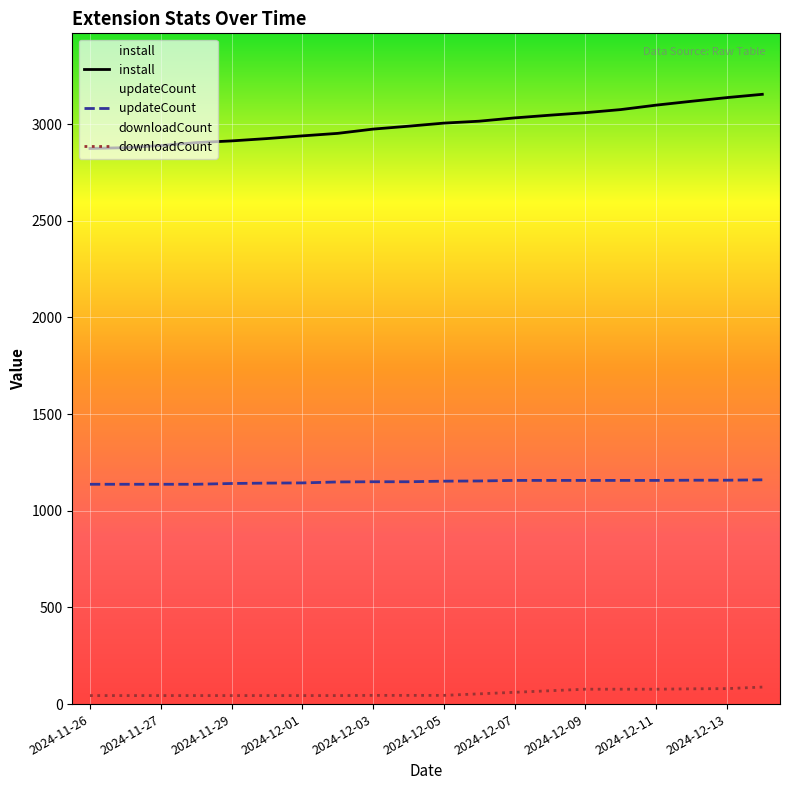

Is this an area chart (filled region under the line)?

No